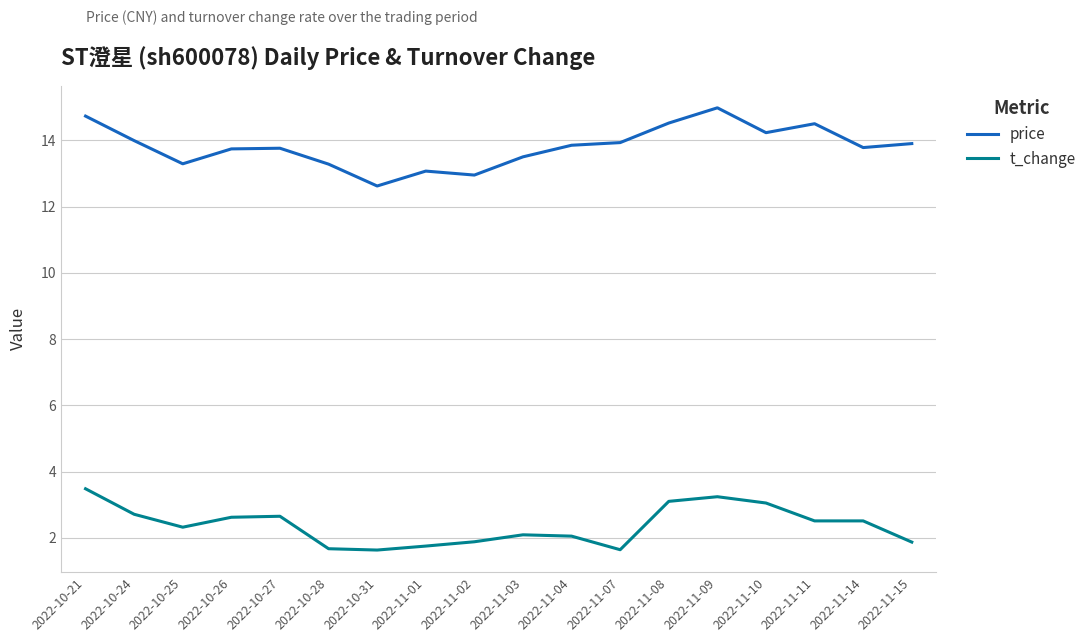

What are all the series names shown in the legend?

price, t_change